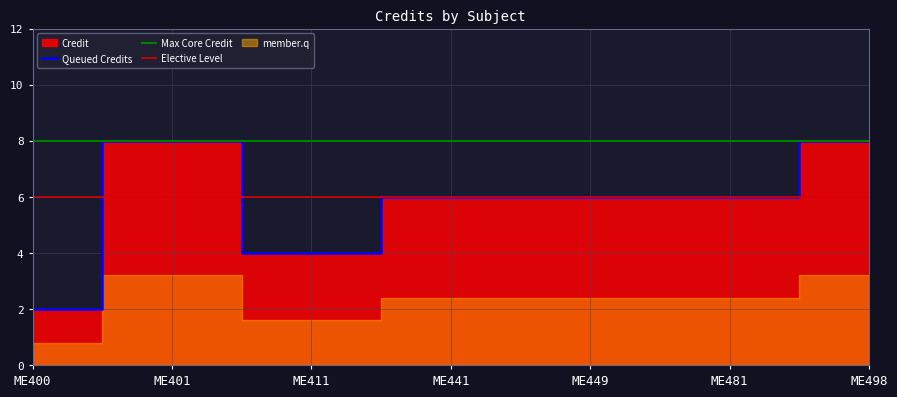

The value at ME481 is 6. True or false?

True